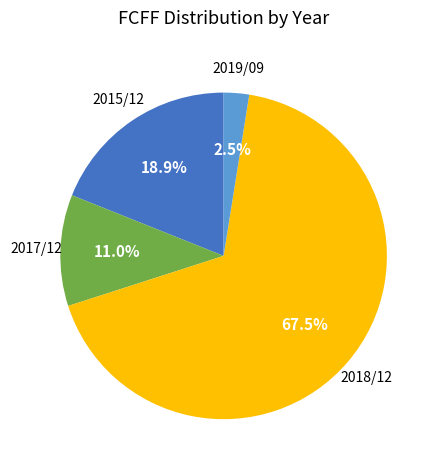

Which category accounts for the majority?

2018/12